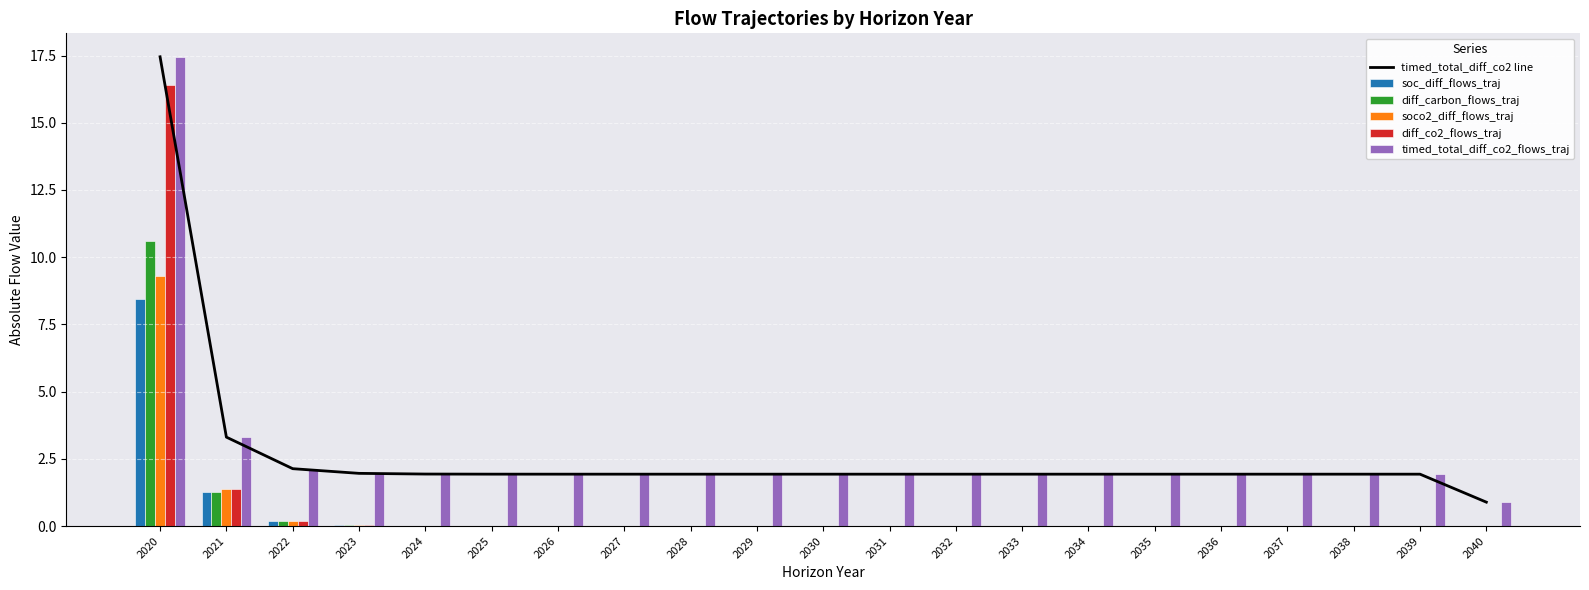

Rank the series at 2034 from highest to lowest value.

timed_total_diff_co2 line, timed_total_diff_co2_flows_traj, soco2_diff_flows_traj, diff_co2_flows_traj, soc_diff_flows_traj, diff_carbon_flows_traj